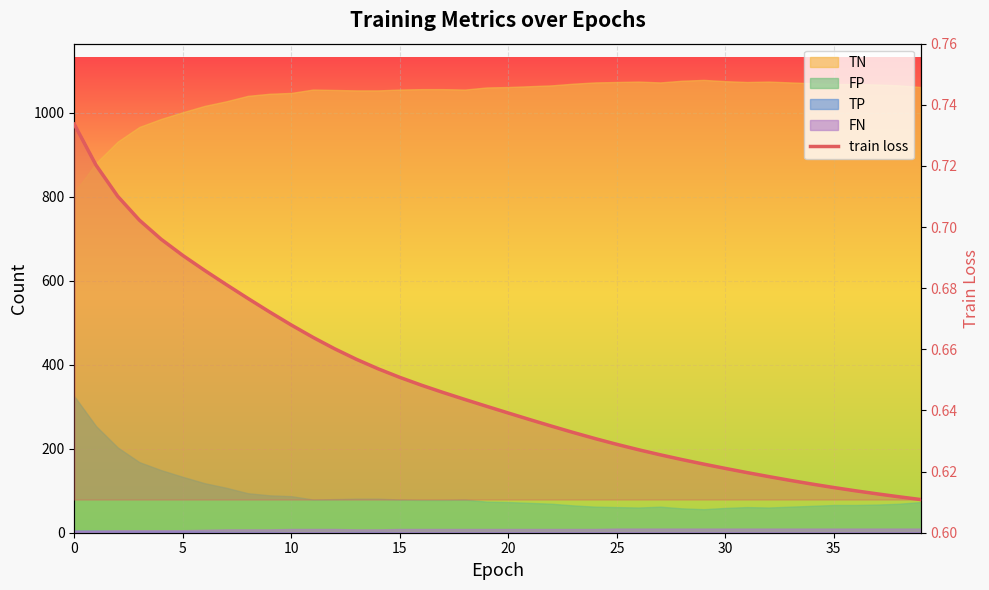

What is the difference between the second highest and second lowest values?

0.1